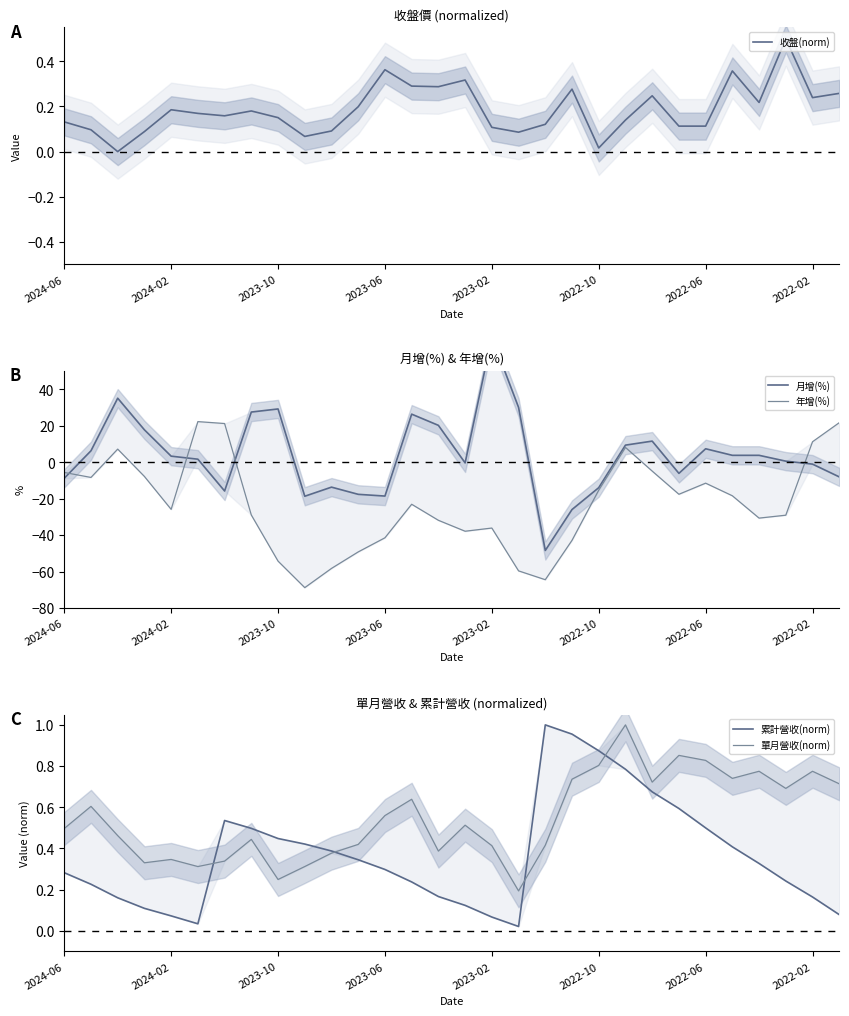

What is the spread (max minus min) of values at 9?

69.3